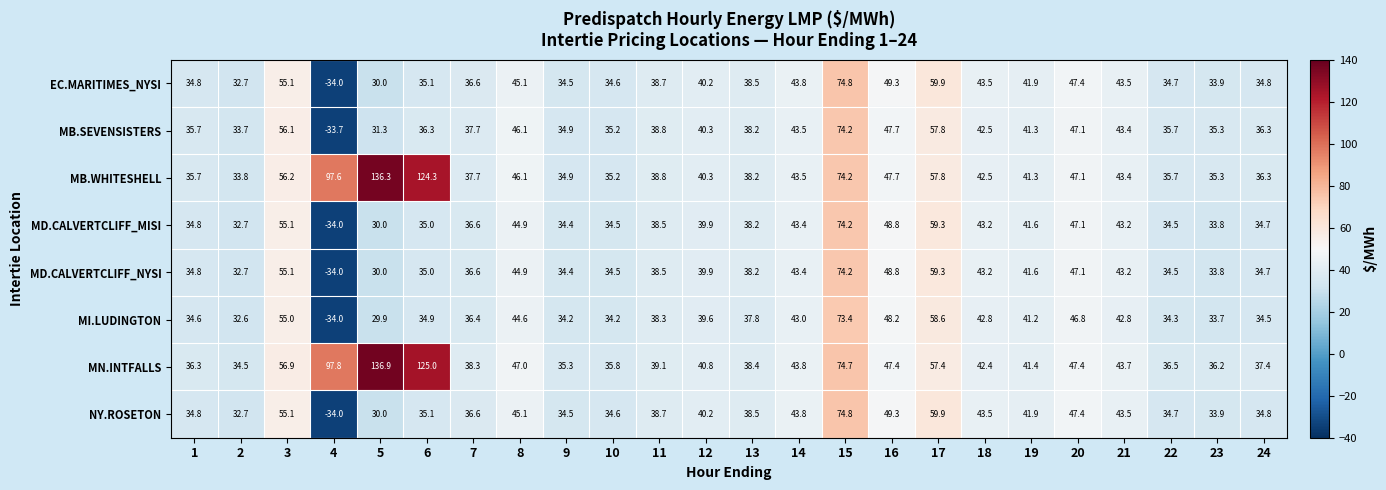

What is the difference between the maximum and minimum values in the NY.ROSETON series?

108.8